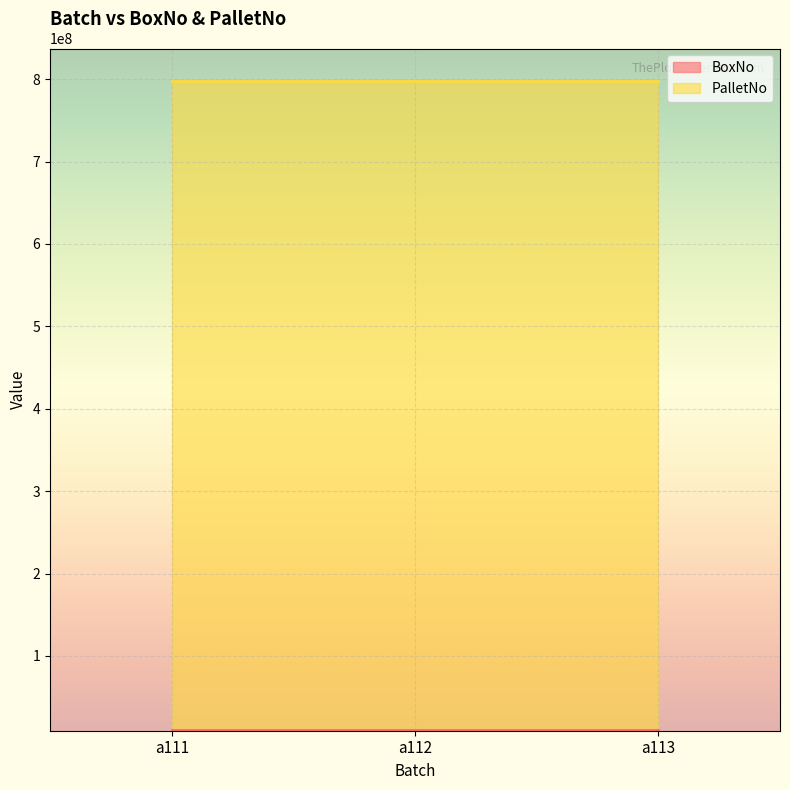

Which series changed the most between a111 and a112?

BoxNo